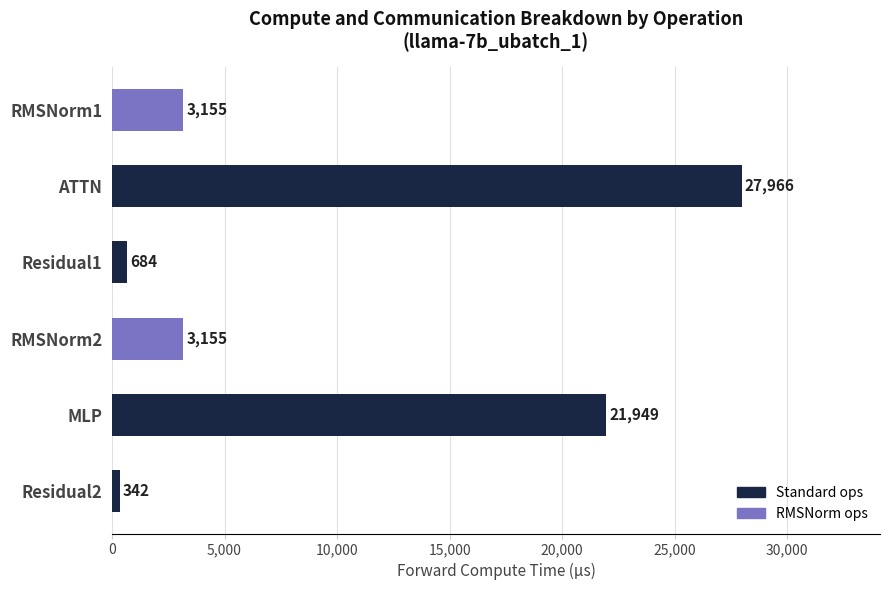

Are the bars horizontal?

Yes